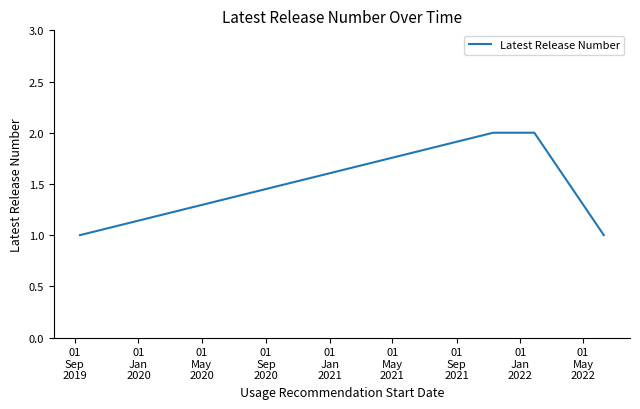

Is it true that the value at 12 is 0?

False